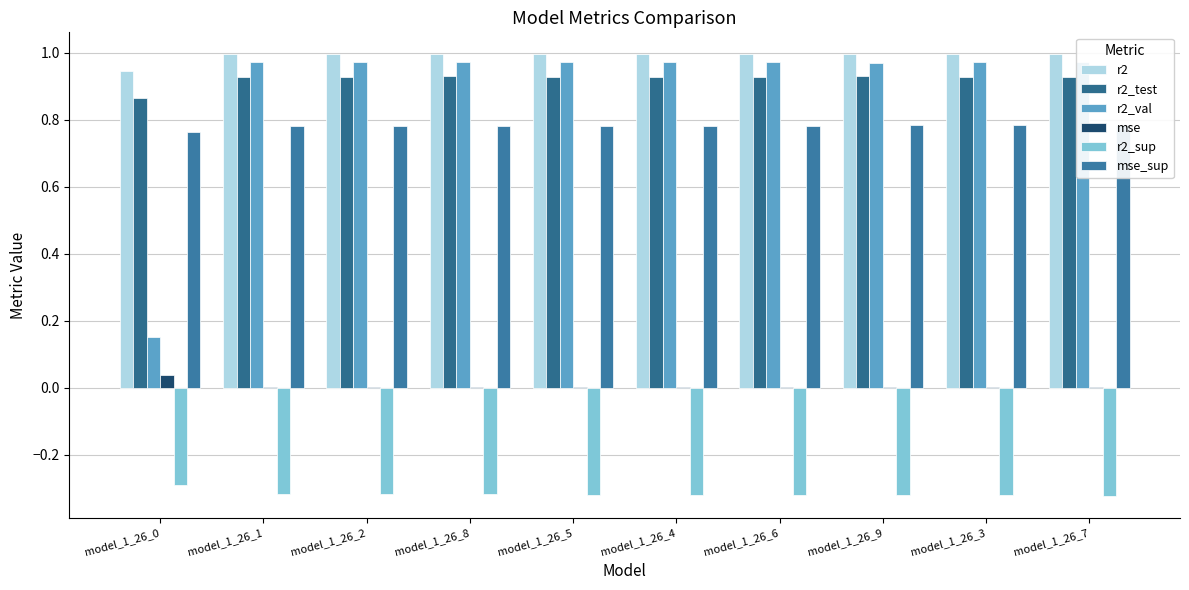

What are all the series names shown in the legend?

r2, r2_test, r2_val, mse, r2_sup, mse_sup